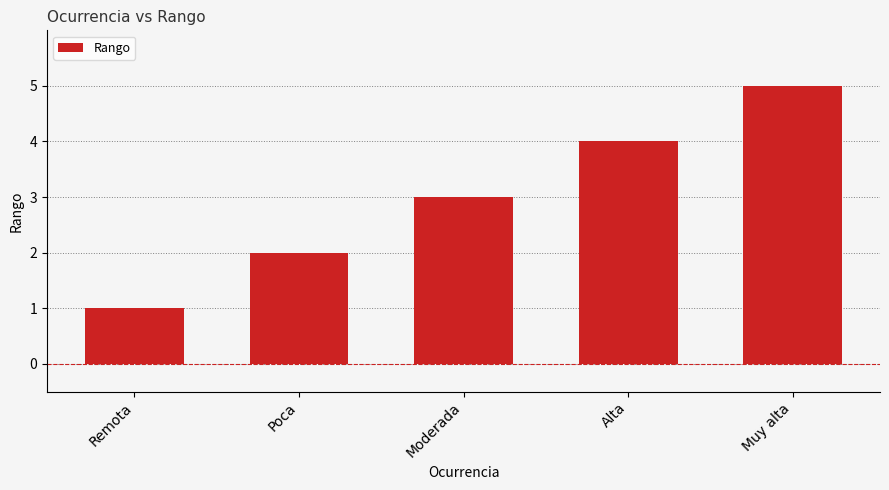

How many bars are there in total?

5